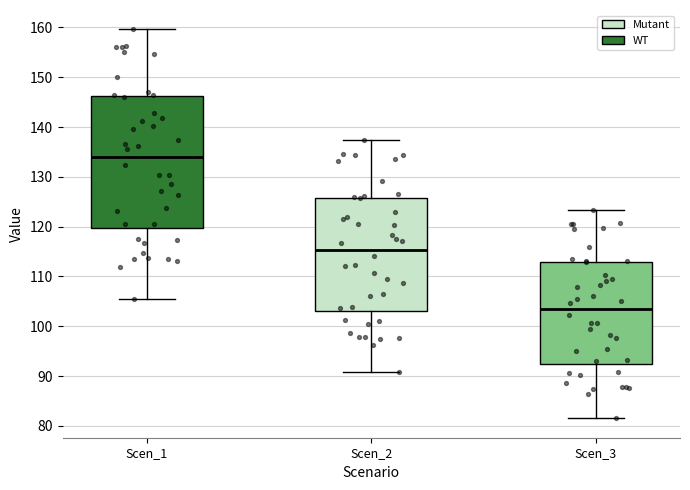

Where is the upper edge of the box for Scen_1 on the y-axis? The values are not printed on the chart, so give them approximately, as read against the axis.

146